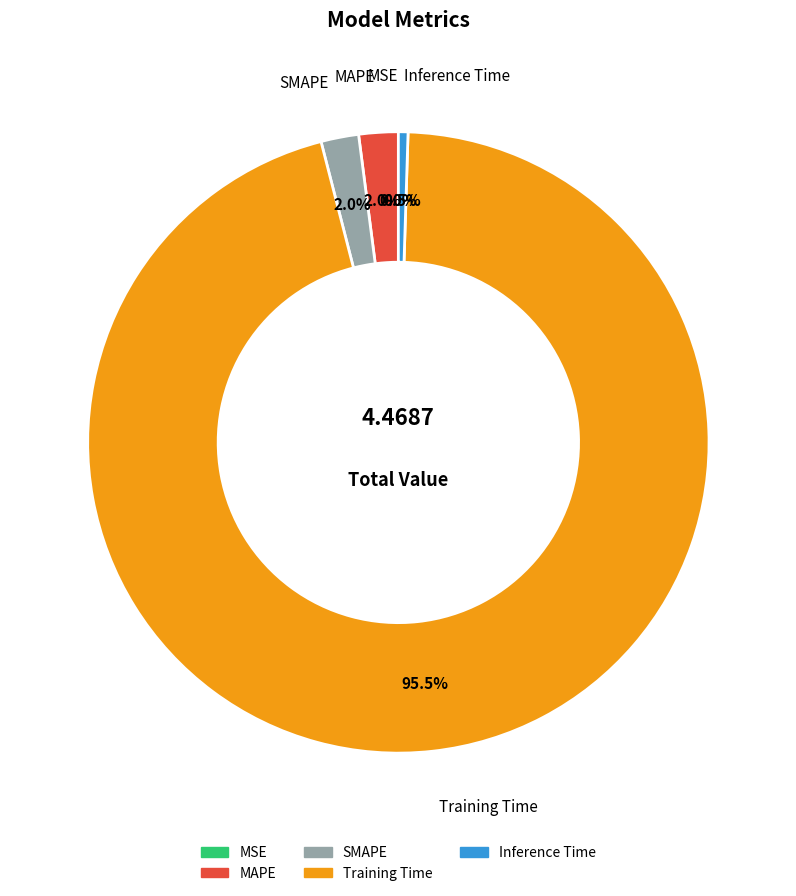

Which category has the biggest portion of the pie?

Training Time